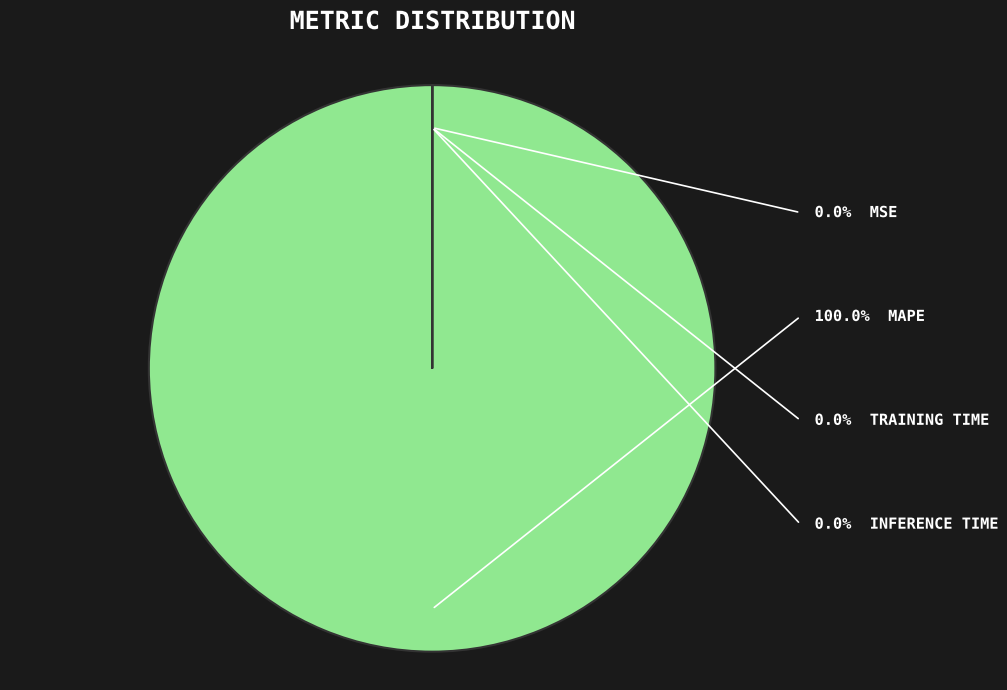

Does any single category account for the majority?

Yes